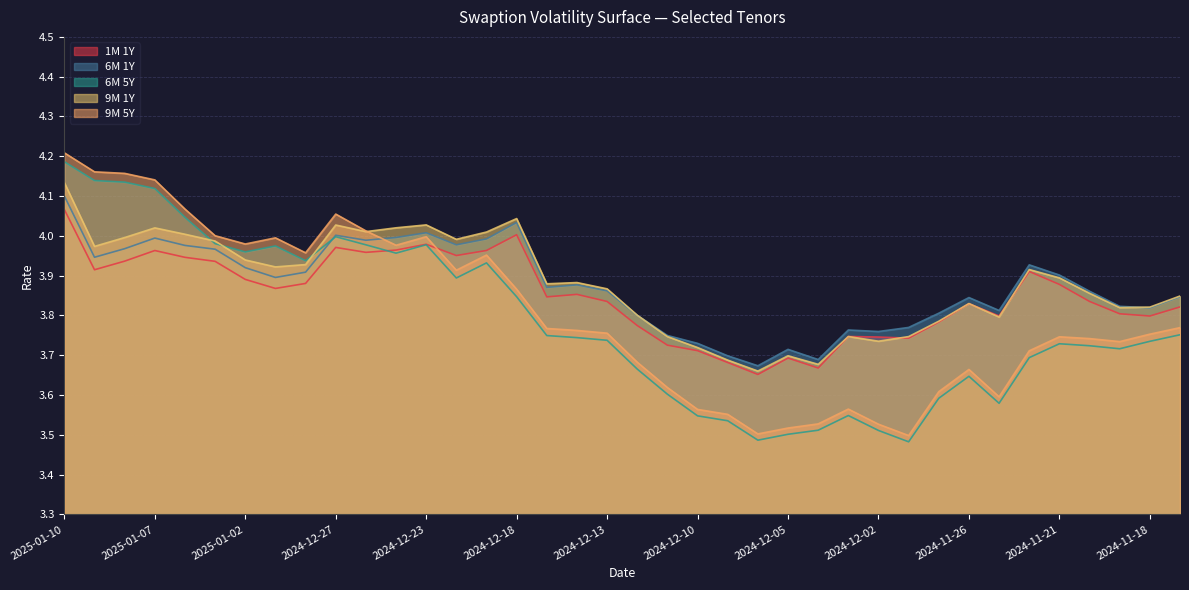

What is the approximate value of 1M 1Y at 2024-11-19?

3.8